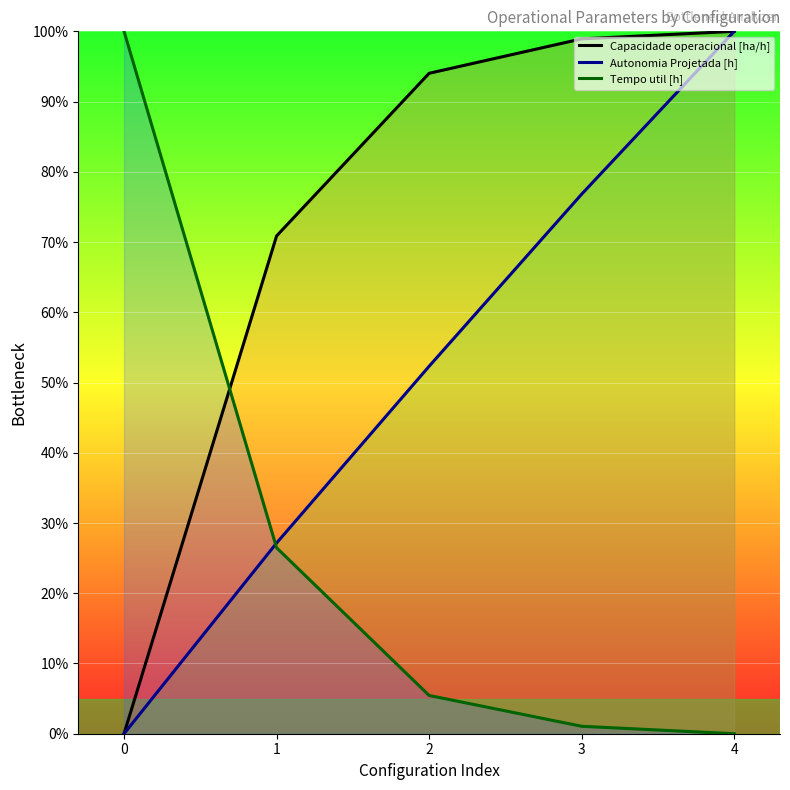

What is the maximum value for Tempo util [h]?

100.0